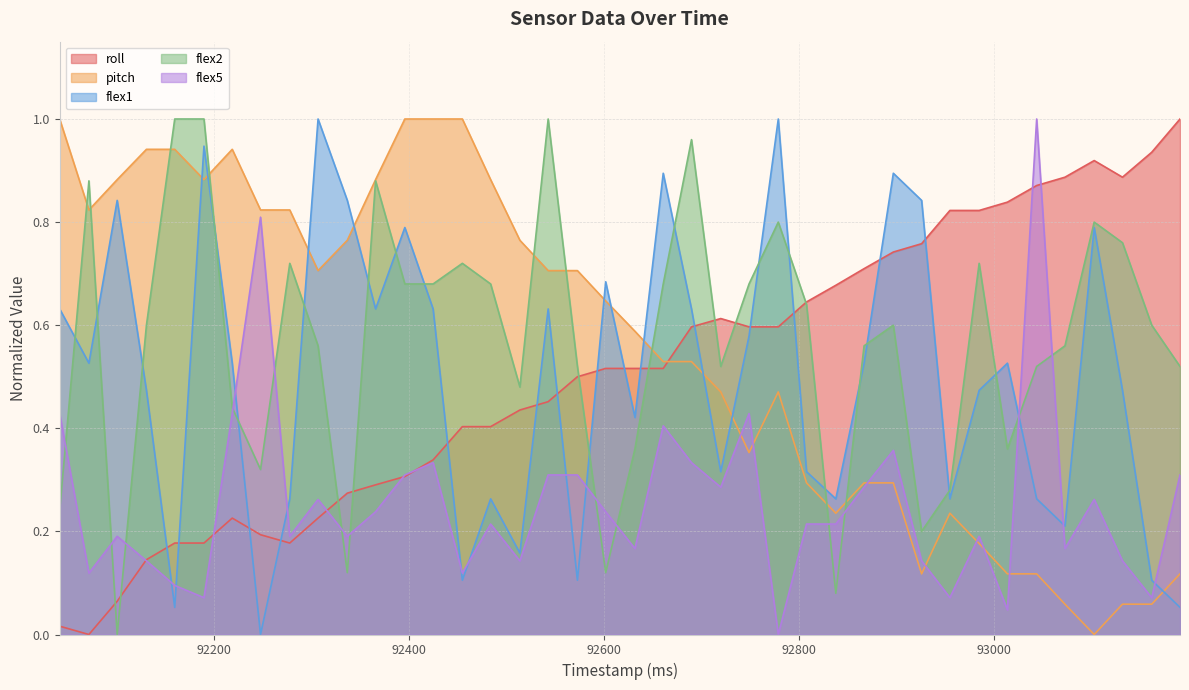

Reading left to right, what are all the values shown in this chart?

roll: 92042=0.0	92072=0.0	92101=0.1	92131=0.1	92160=0.2	92190=0.2	92219=0.2	92248=0.2	92278=0.2	92307=0.2	92337=0.3	92366=0.3	92396=0.3	92425=0.3	92455=0.4	92484=0.4	92514=0.4	92543=0.5	92573=0.5	92602=0.5	92632=0.5	92661=0.5	92690=0.6	92720=0.6	92749=0.6	92779=0.6	92808=0.6	92838=0.7	92867=0.7	92897=0.7	92926=0.8	92955=0.8	92985=0.8	93014=0.8	93044=0.9	93073=0.9	93103=0.9	93132=0.9	93162=0.9	93191=1.0
pitch: 92042=1.0	92072=0.8	92101=0.9	92131=0.9	92160=0.9	92190=0.9	92219=0.9	92248=0.8	92278=0.8	92307=0.7	92337=0.8	92366=0.9	92396=1.0	92425=1.0	92455=1.0	92484=0.9	92514=0.8	92543=0.7	92573=0.7	92602=0.6	92632=0.6	92661=0.5	92690=0.5	92720=0.5	92749=0.4	92779=0.5	92808=0.3	92838=0.2	92867=0.3	92897=0.3	92926=0.1	92955=0.2	92985=0.2	93014=0.1	93044=0.1	93073=0.1	93103=0.0	93132=0.1	93162=0.1	93191=0.1
flex1: 92042=0.6	92072=0.5	92101=0.8	92131=0.5	92160=0.1	92190=0.9	92219=0.5	92248=0.0	92278=0.3	92307=1.0	92337=0.8	92366=0.6	92396=0.8	92425=0.6	92455=0.1	92484=0.3	92514=0.2	92543=0.6	92573=0.1	92602=0.7	92632=0.4	92661=0.9	92690=0.6	92720=0.3	92749=0.6	92779=1.0	92808=0.3	92838=0.3	92867=0.5	92897=0.9	92926=0.8	92955=0.3	92985=0.5	93014=0.5	93044=0.3	93073=0.2	93103=0.8	93132=0.5	93162=0.1	93191=0.1
flex2: 92042=0.2	92072=0.9	92101=0.0	92131=0.6	92160=1.0	92190=1.0	92219=0.4	92248=0.3	92278=0.7	92307=0.6	92337=0.1	92366=0.9	92396=0.7	92425=0.7	92455=0.7	92484=0.7	92514=0.5	92543=1.0	92573=0.5	92602=0.1	92632=0.4	92661=0.7	92690=1.0	92720=0.5	92749=0.7	92779=0.8	92808=0.6	92838=0.1	92867=0.6	92897=0.6	92926=0.2	92955=0.3	92985=0.7	93014=0.4	93044=0.5	93073=0.6	93103=0.8	93132=0.8	93162=0.6	93191=0.5
flex5: 92042=0.4	92072=0.1	92101=0.2	92131=0.1	92160=0.1	92190=0.1	92219=0.4	92248=0.8	92278=0.2	92307=0.3	92337=0.2	92366=0.2	92396=0.3	92425=0.3	92455=0.1	92484=0.2	92514=0.1	92543=0.3	92573=0.3	92602=0.2	92632=0.2	92661=0.4	92690=0.3	92720=0.3	92749=0.4	92779=0.0	92808=0.2	92838=0.2	92867=0.3	92897=0.4	92926=0.1	92955=0.1	92985=0.2	93014=0.0	93044=1.0	93073=0.2	93103=0.3	93132=0.1	93162=0.1	93191=0.3